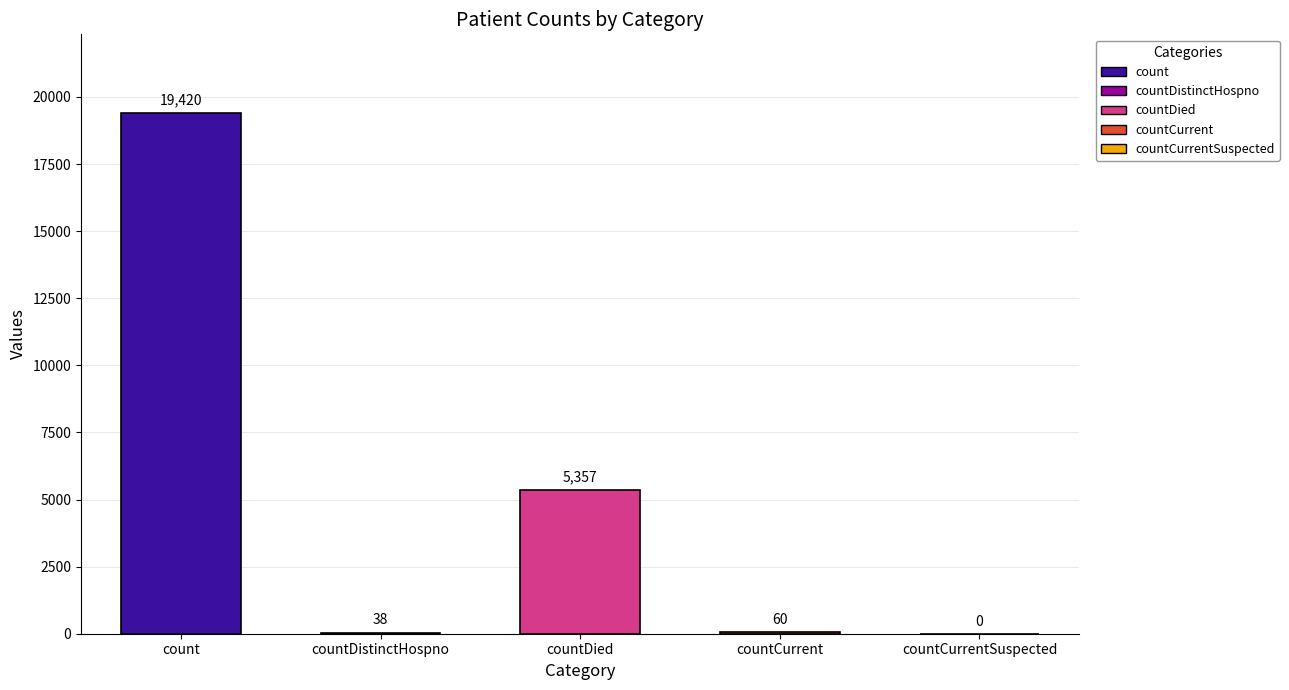

Which has a higher value, countDistinctHospno or countDied?

countDied